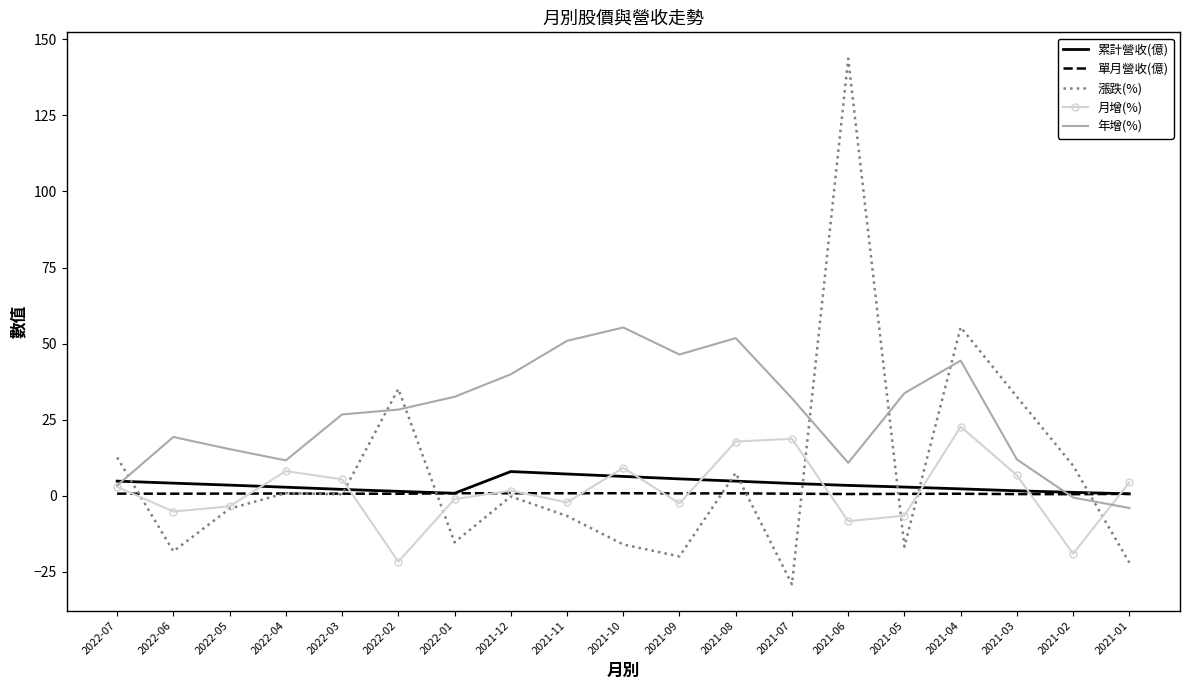

Is the value of 年增(%) at 2021-09 greater than the value of 漲跌(%) at 2022-04?

Yes